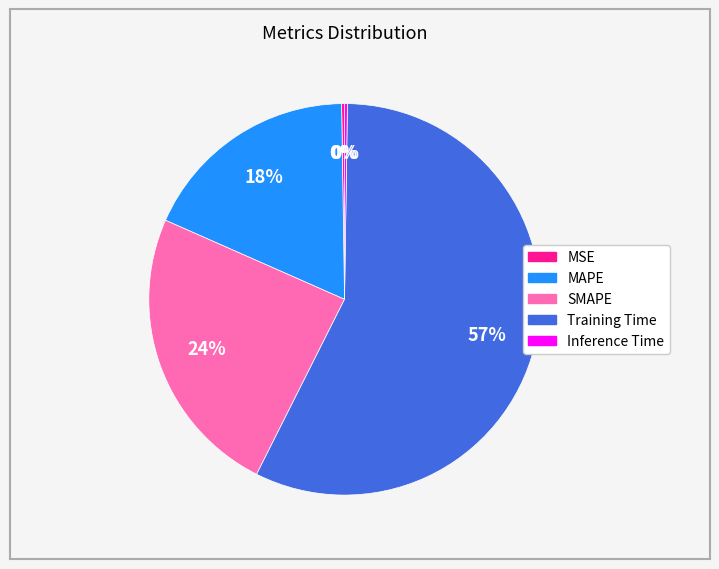

Which category accounts for the majority?

Training Time